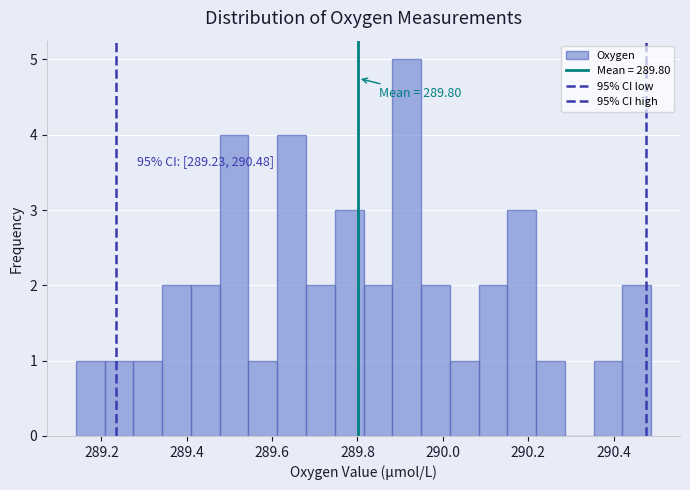

Around what value on the x-axis is the tallest bar? Give the approximate position of its centre, as read against the axis.

289.92